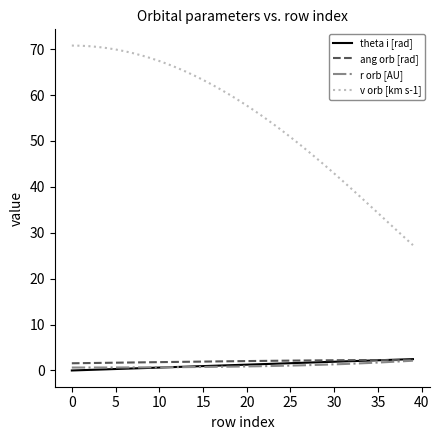

Which series has the largest range (max minus min)?

v orb [km s-1]